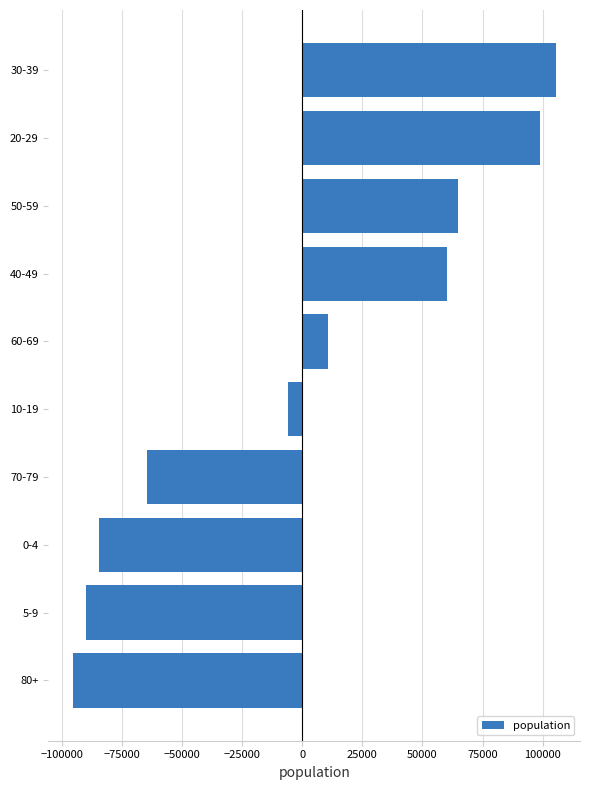

What is the difference between the second highest and minimum values?

194420